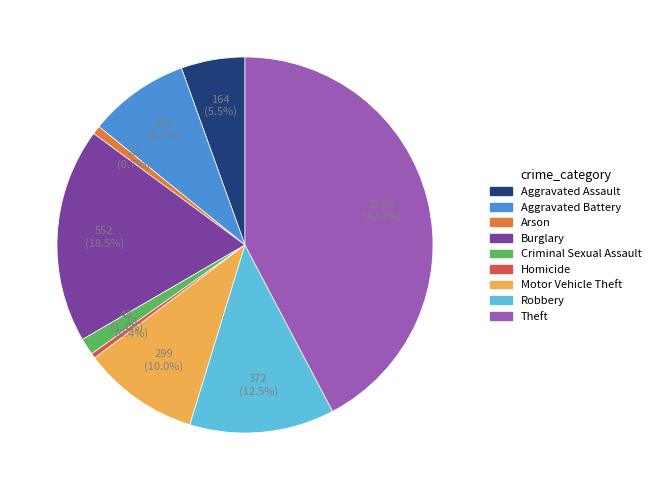

How many segments does this pie chart have?

9